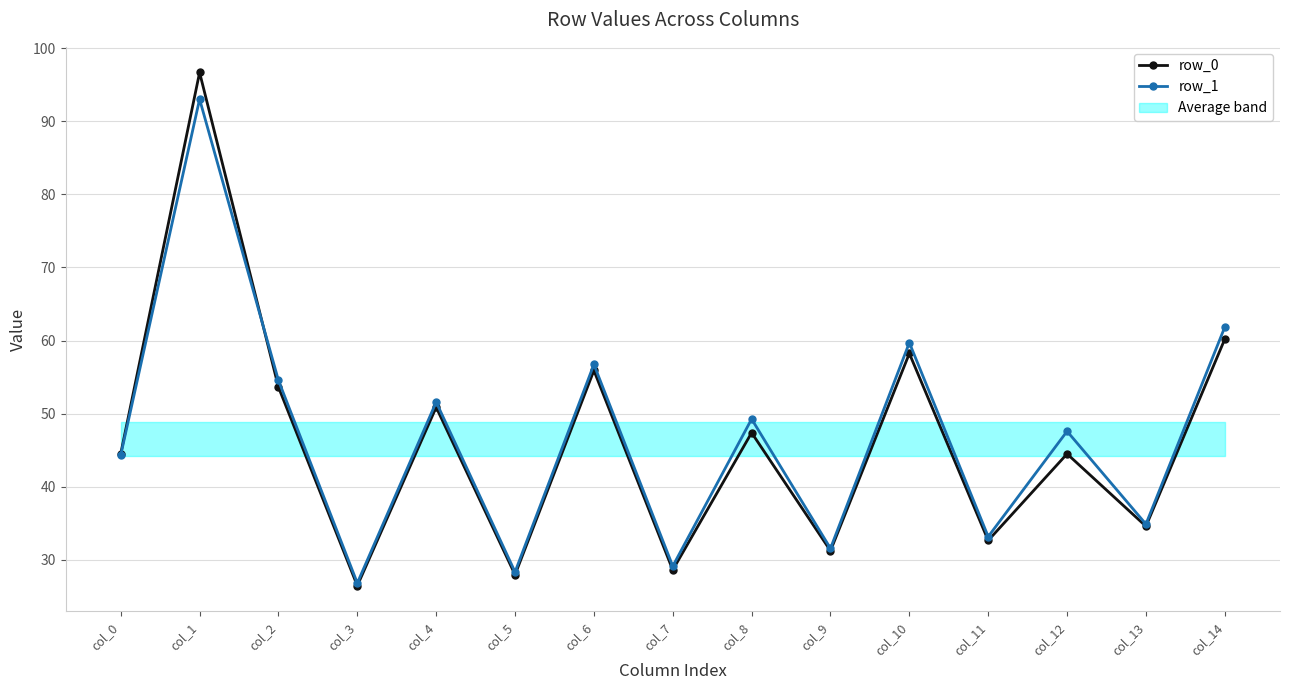

How many intersections are there between row_1 and row_0?

1